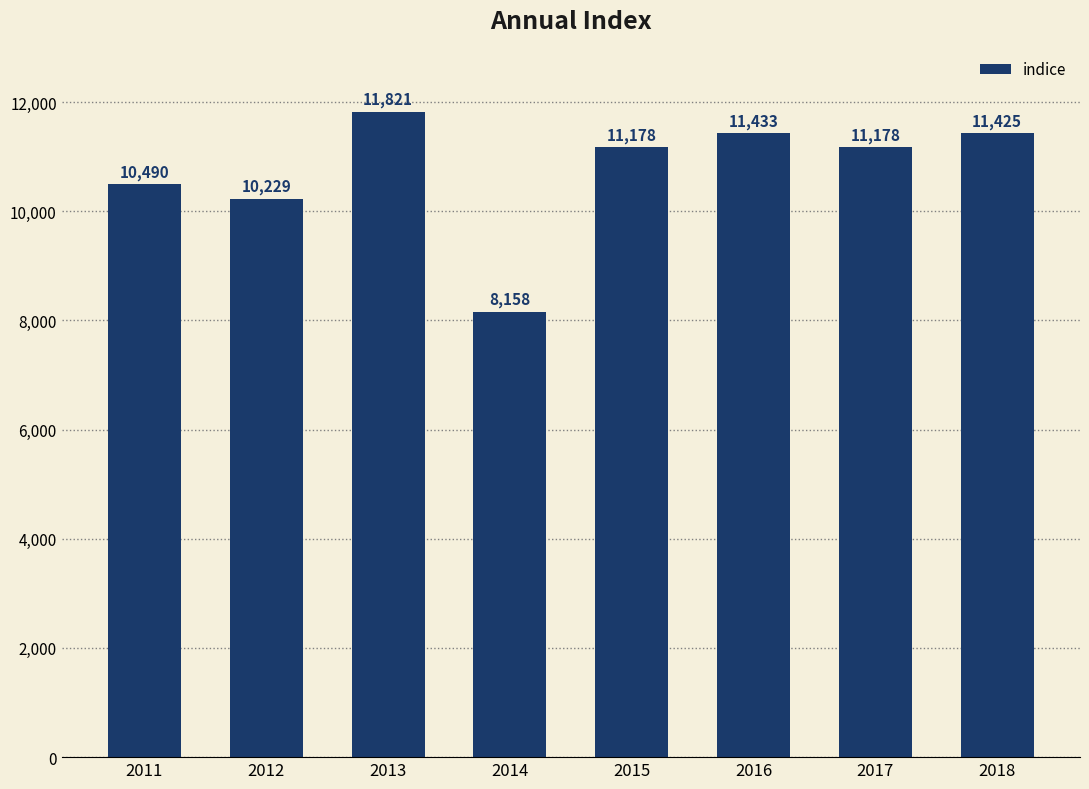

What is the difference between the maximum and minimum values?

3663